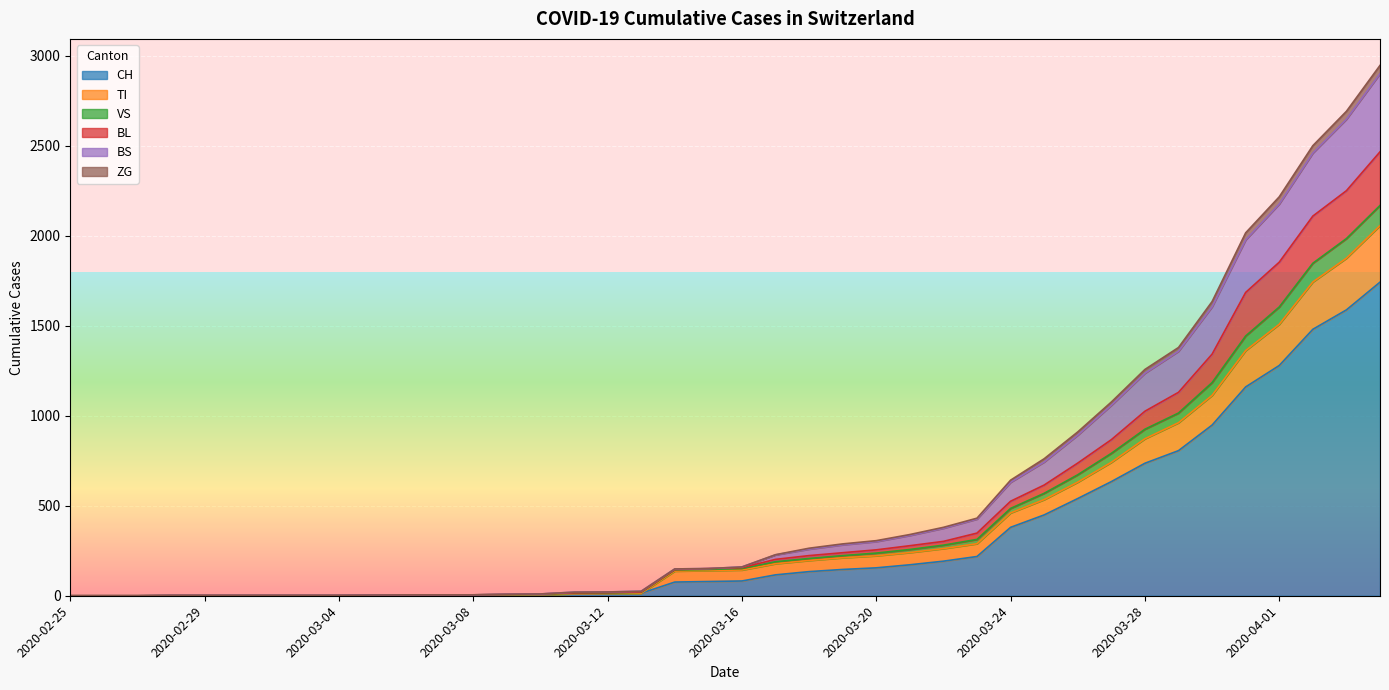

What position from the right is 2020-03-27?

9